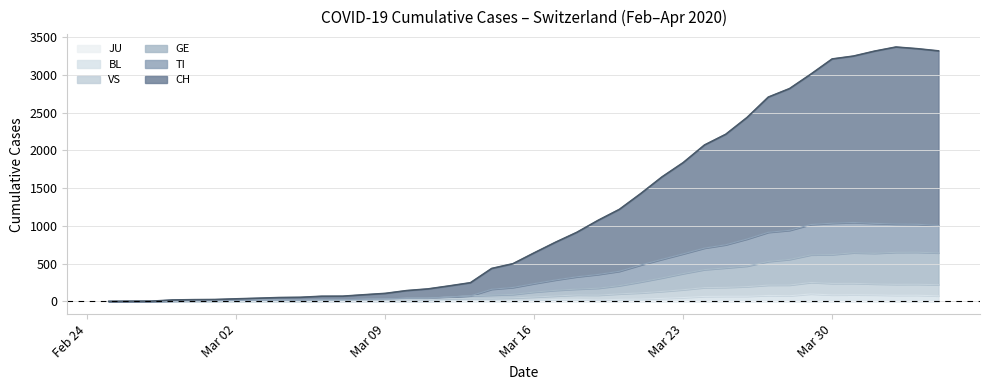

True or false: CH and VS cross at least once.

False